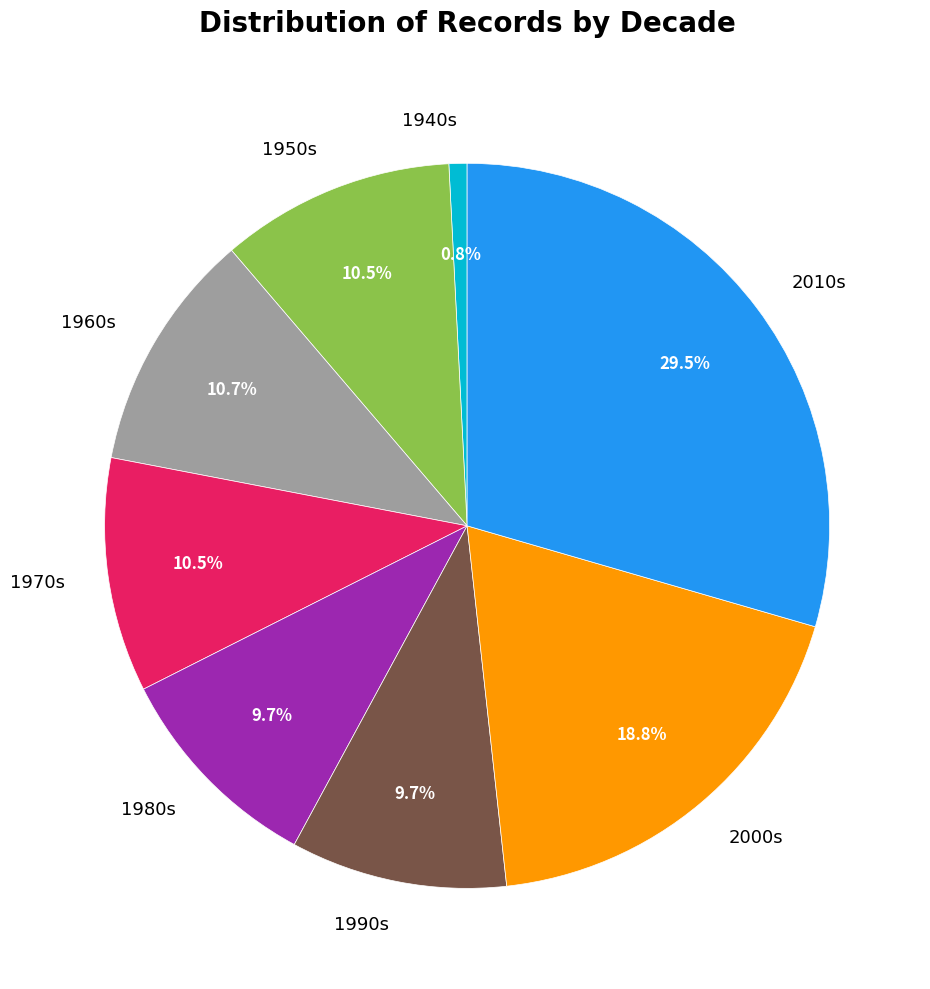

Count the number of slices in the pie.

8